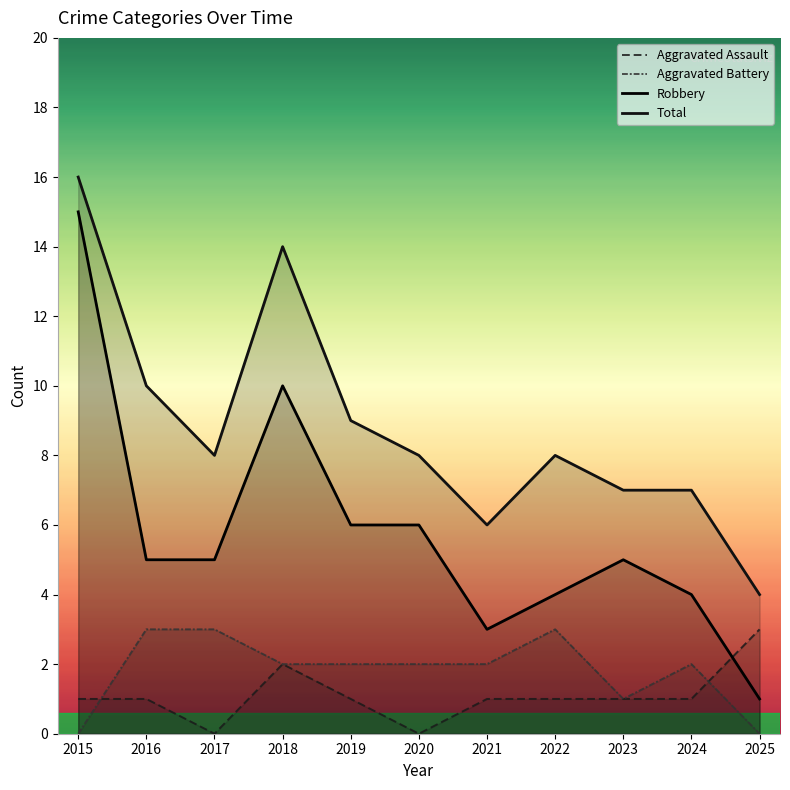

Does the chart have visible grid lines?

No